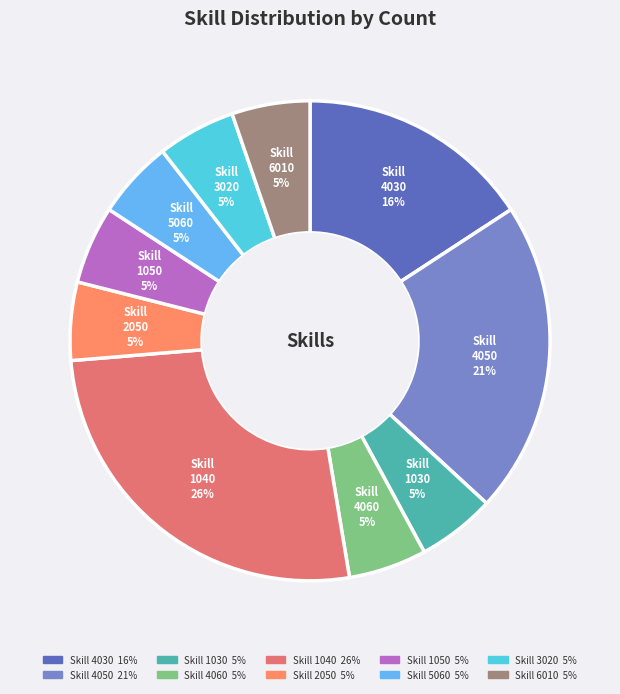

Count the number of slices in the pie.

10